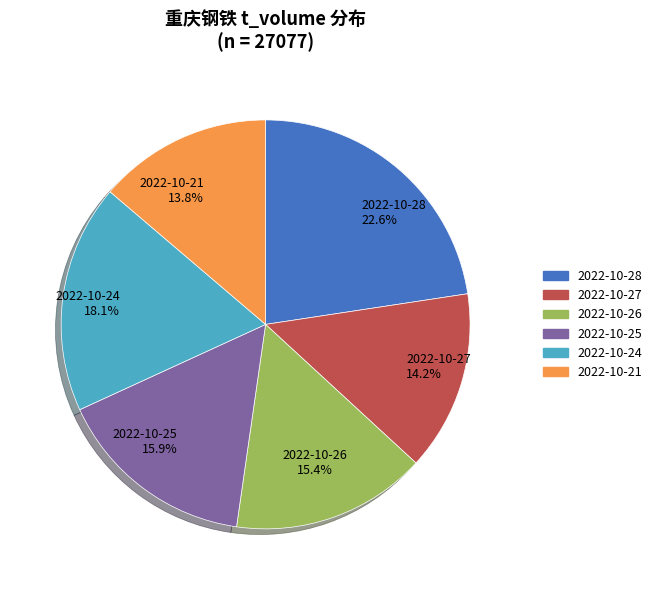

Is it true that 2022-10-25 is 16% of the pie?

True